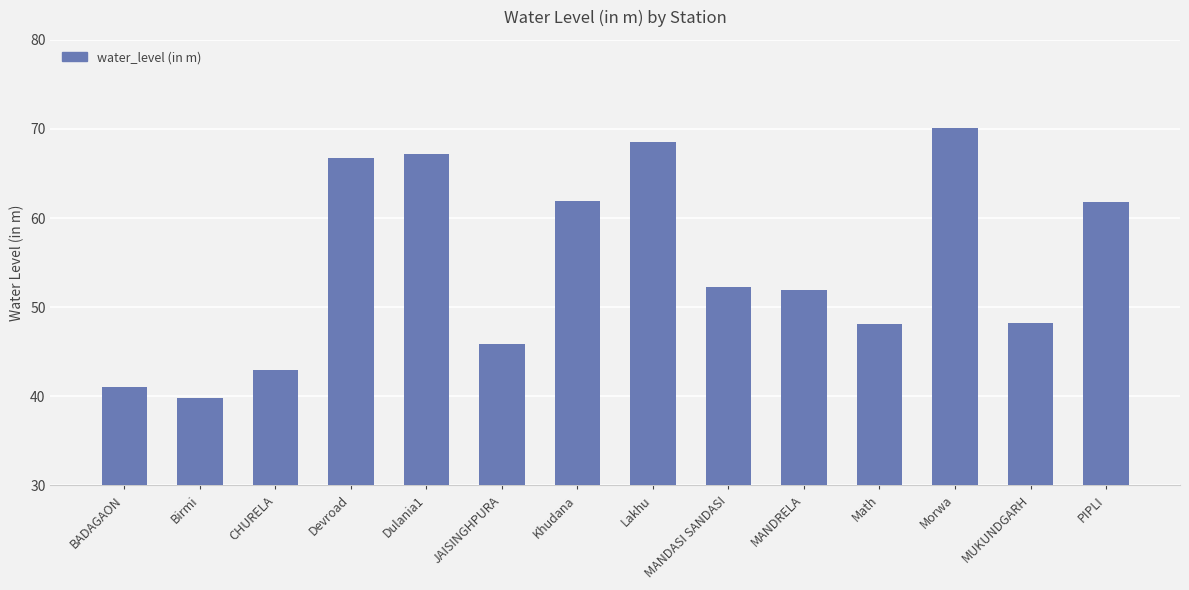

What is the difference between the second highest and minimum values?

28.7